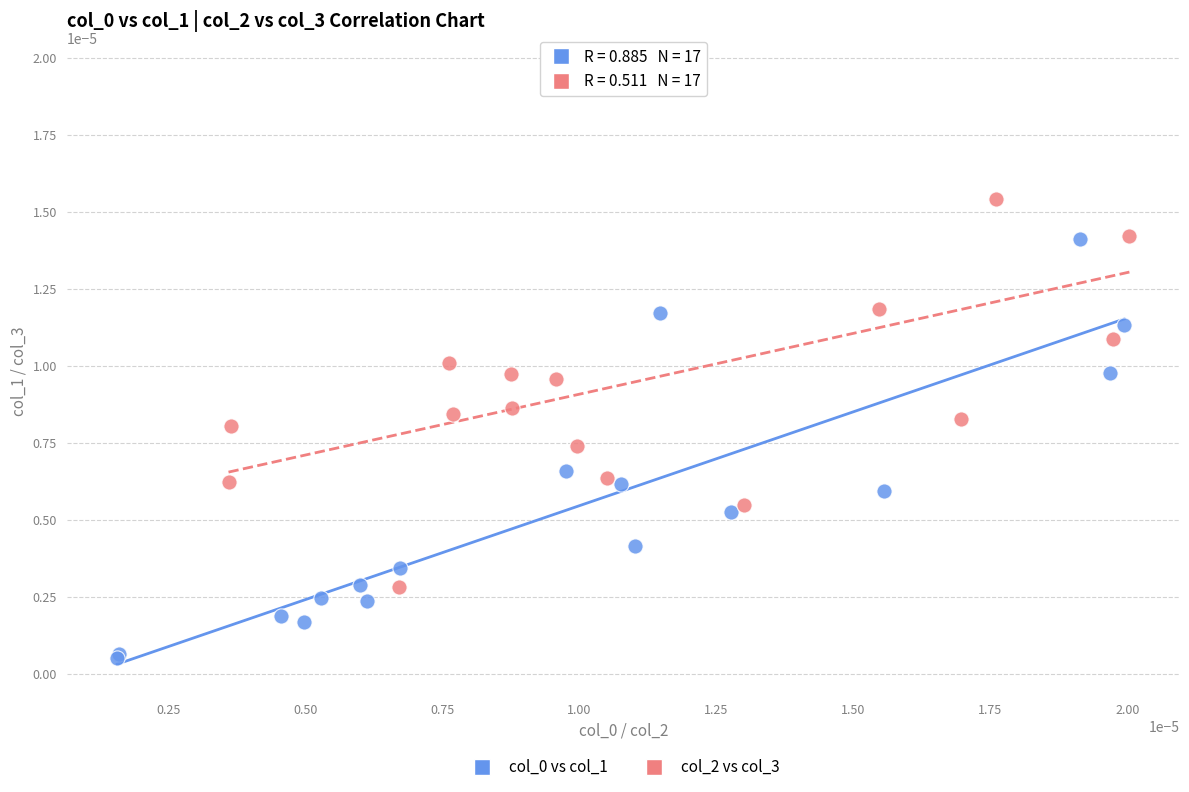

Which series contains the highest Y value?

col_2 vs col_3